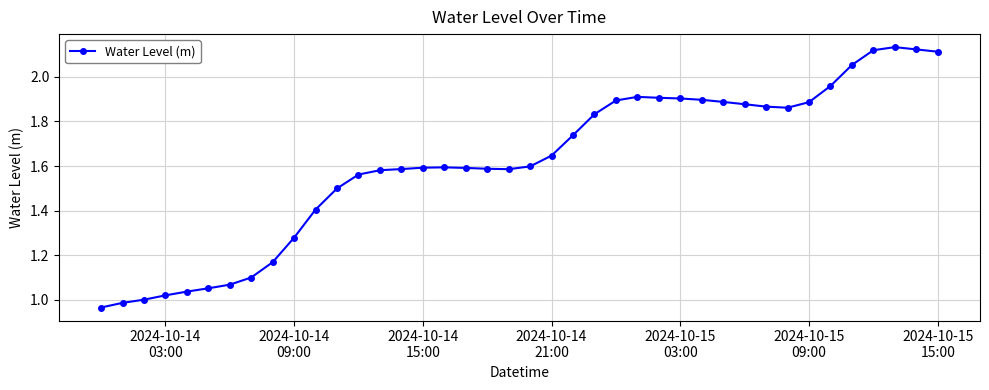

Does the chart have visible grid lines?

Yes